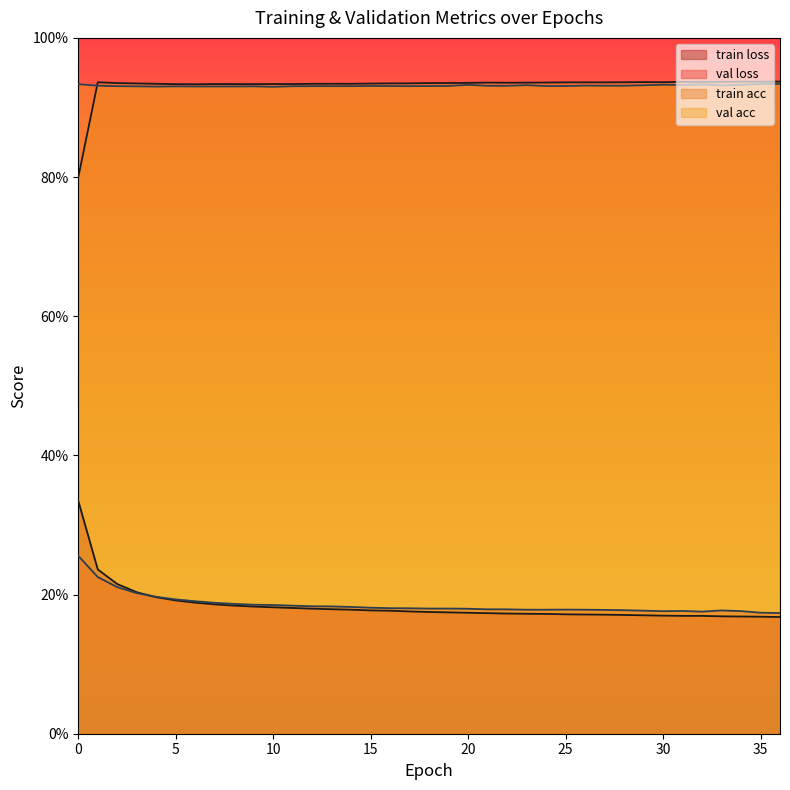

How many data points does each series have?

37